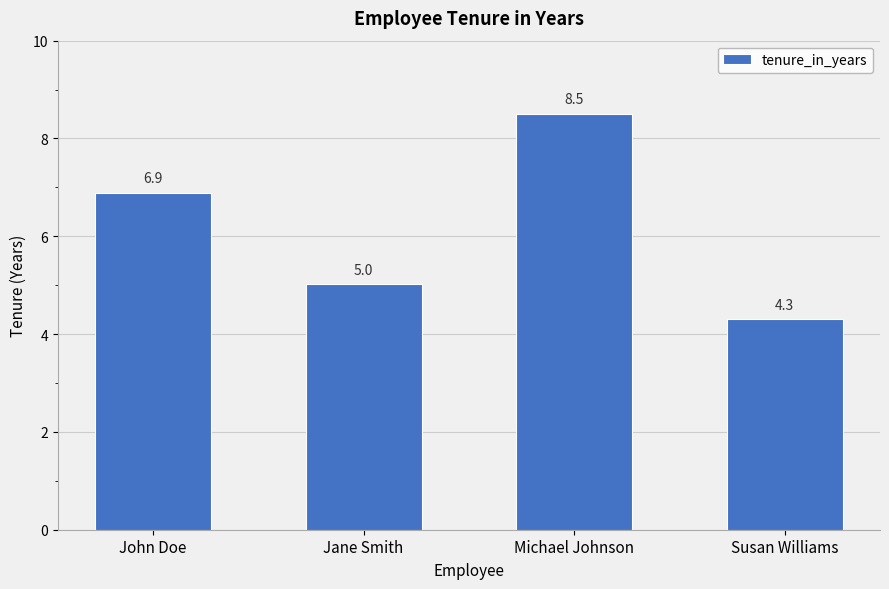

How many series are shown in this chart?

1